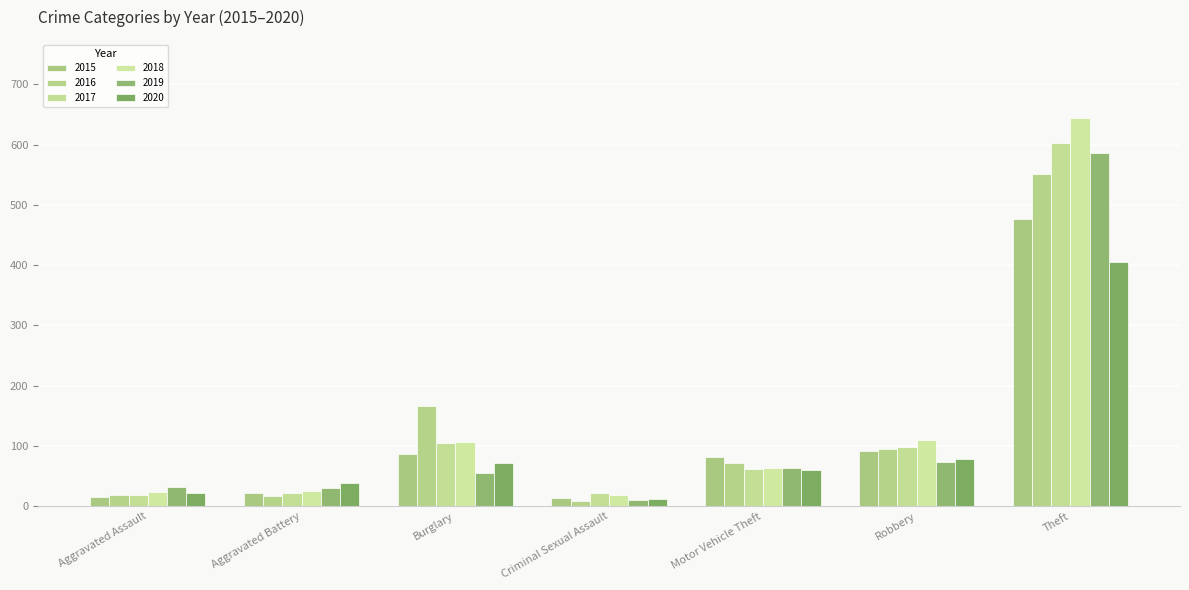

Is it true that 2017 equals 62 at Motor Vehicle Theft?

True